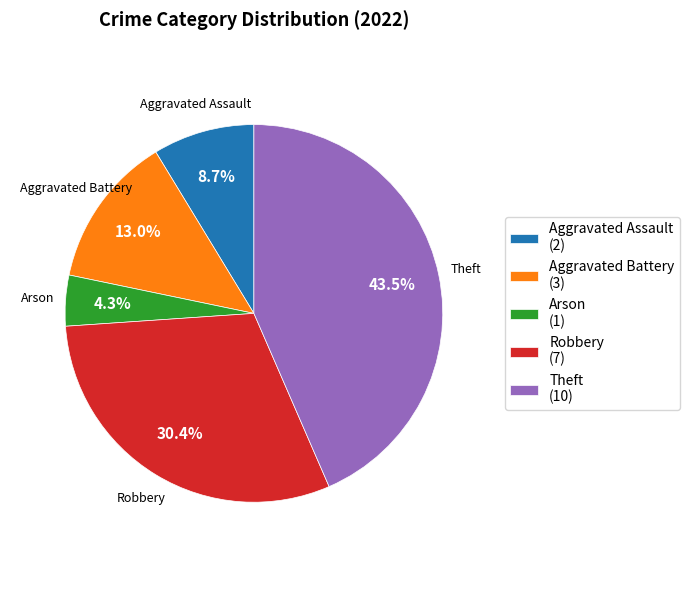

What portion of the pie excludes Aggravated Assault?

91.3%